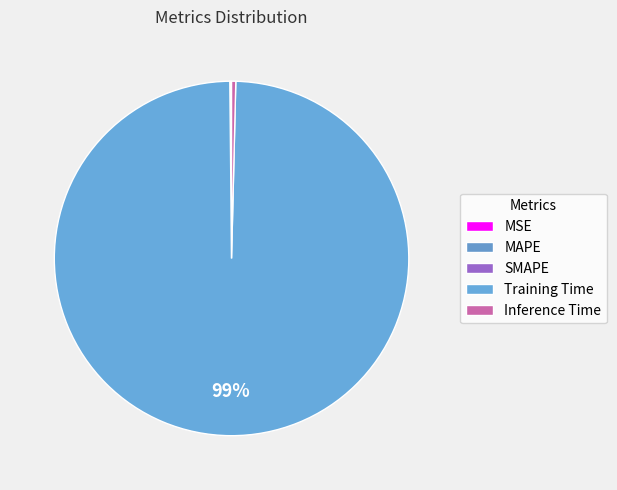

What is the change in value from SMAPE to Training Time?

+1.7